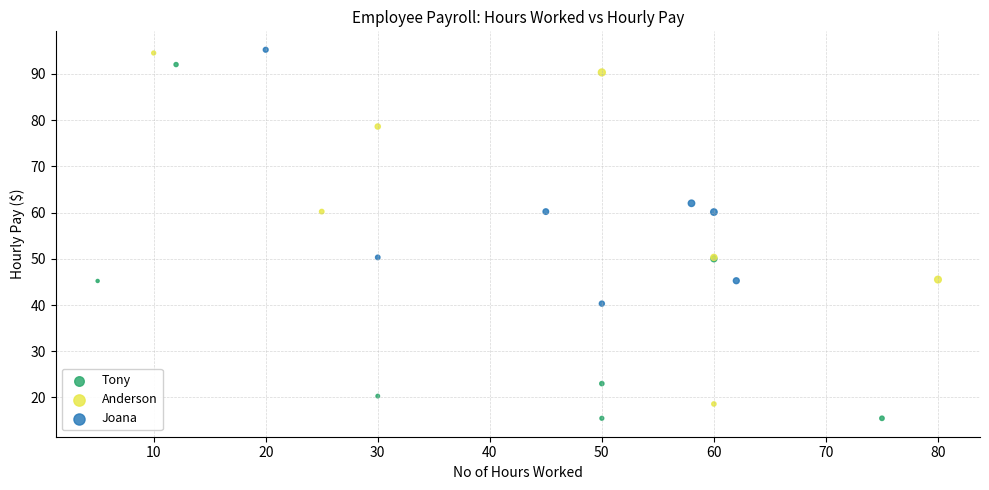

Which series contains the lowest Y value?

Tony